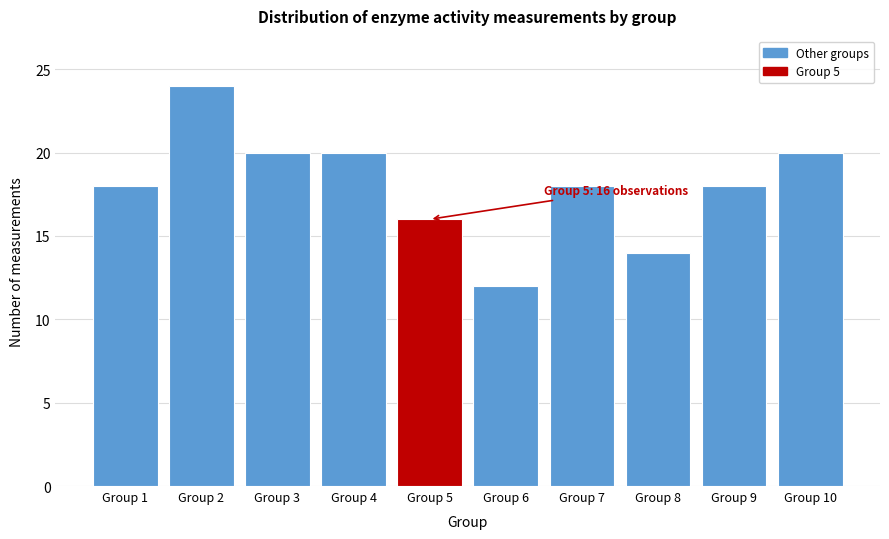

Reading right to left, list all the values displayed in this chart.

20	18	14	18	12	16	20	20	24	18